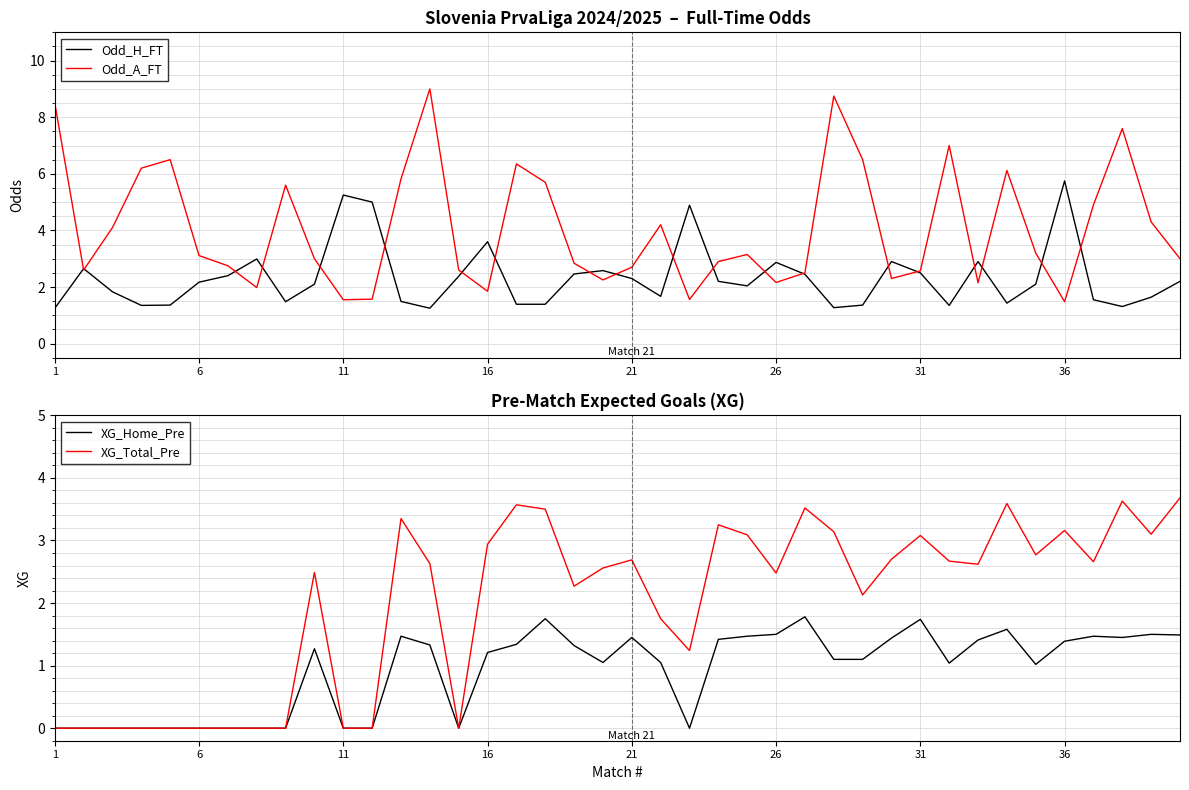

What is the maximum value shown in the chart?

9.0